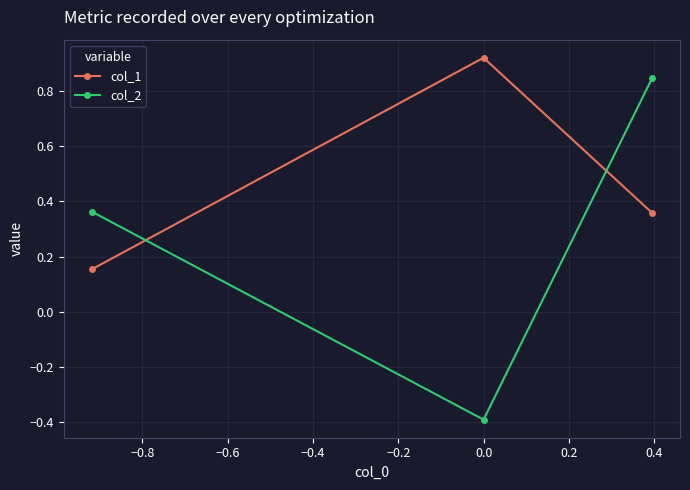

Is this an area chart (filled region under the line)?

No